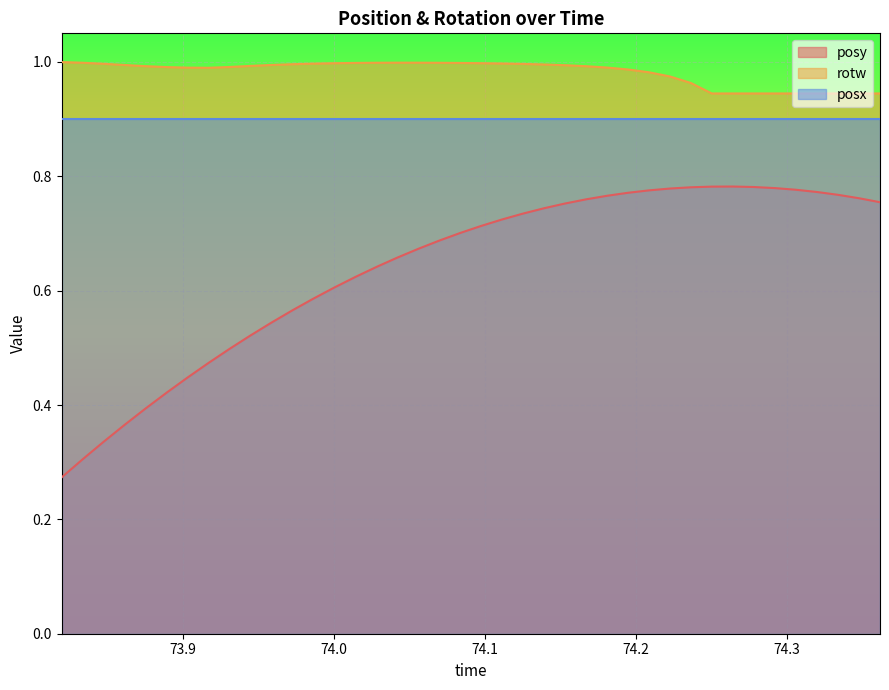

Rank the series by their maximum value, from highest to lowest.

rotw, posx, posy